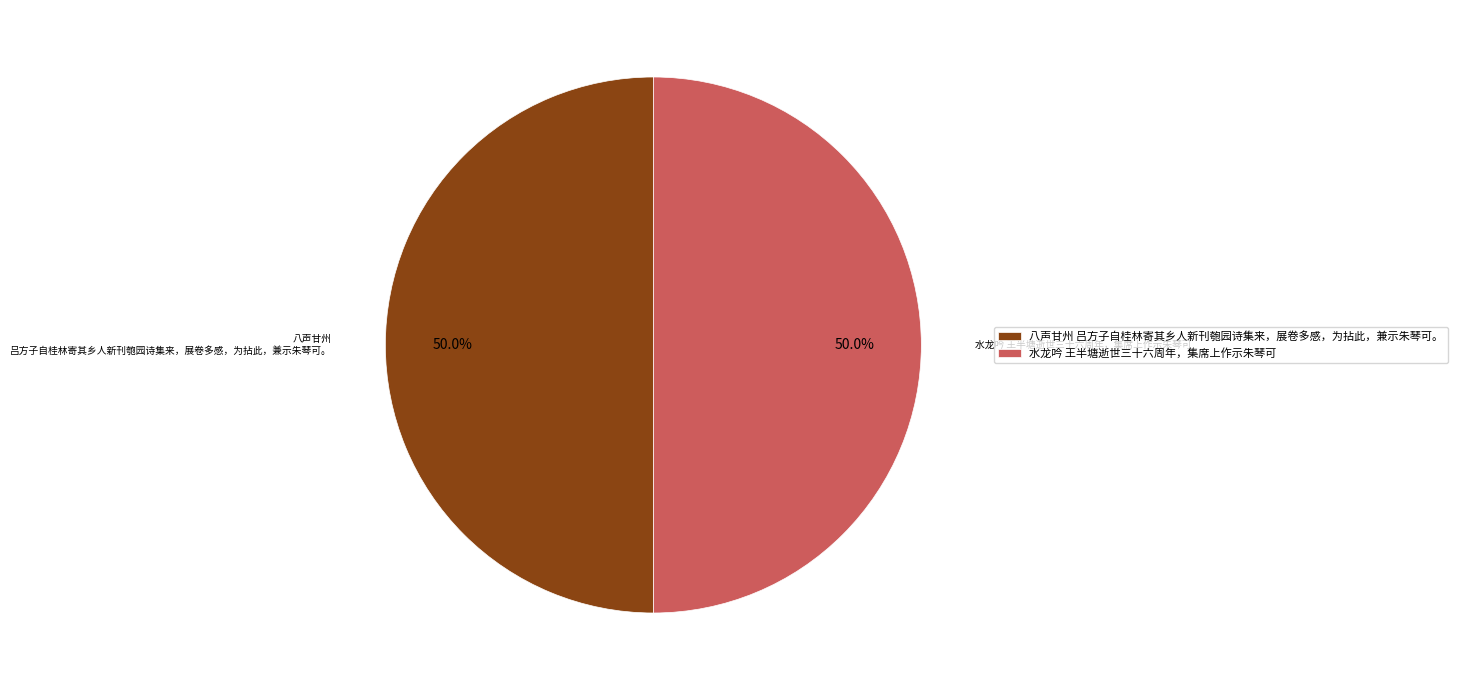

What percentage do 八声甘州 吕方子自桂林寄其乡人新刊匏园诗集来，展卷多感，为拈此，兼示朱琴可。 and 水龙吟 王半塘逝世三十六周年，集席上作示朱琴可 together represent?

100.0%